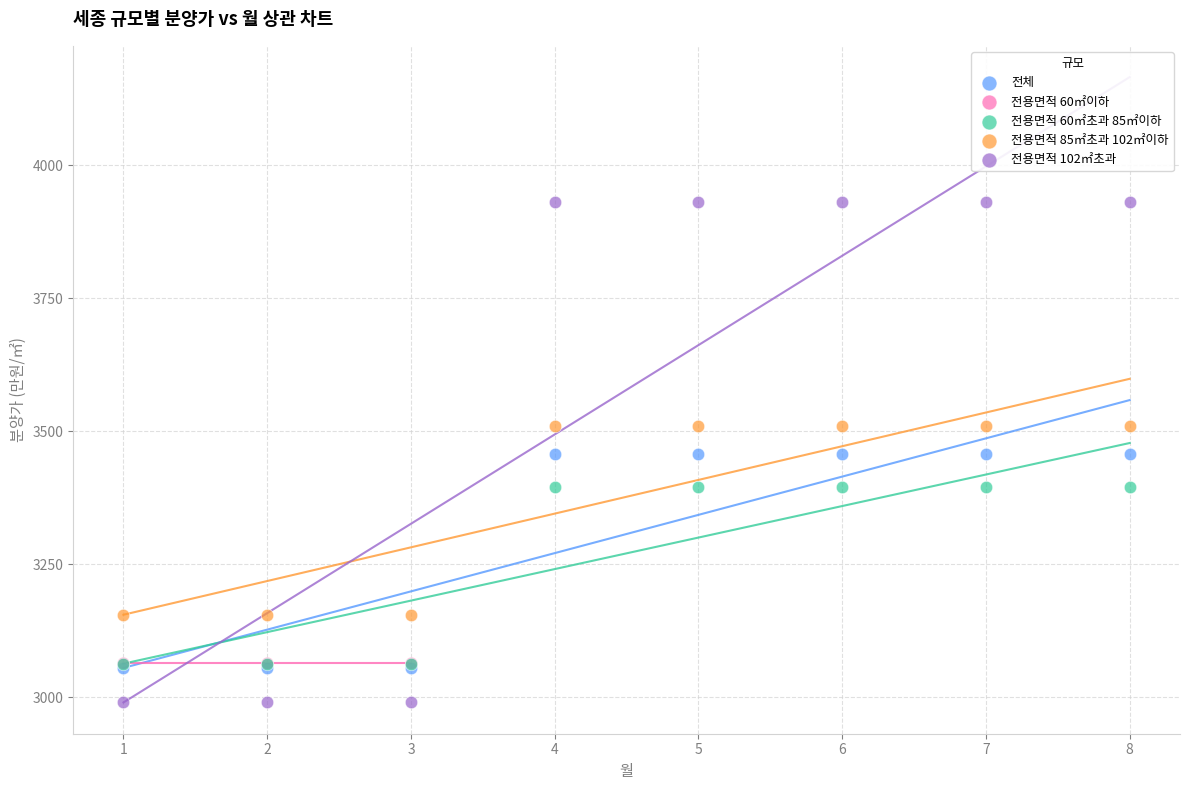

Which series reaches the minimum Y coordinate?

전용면적 102㎡초과